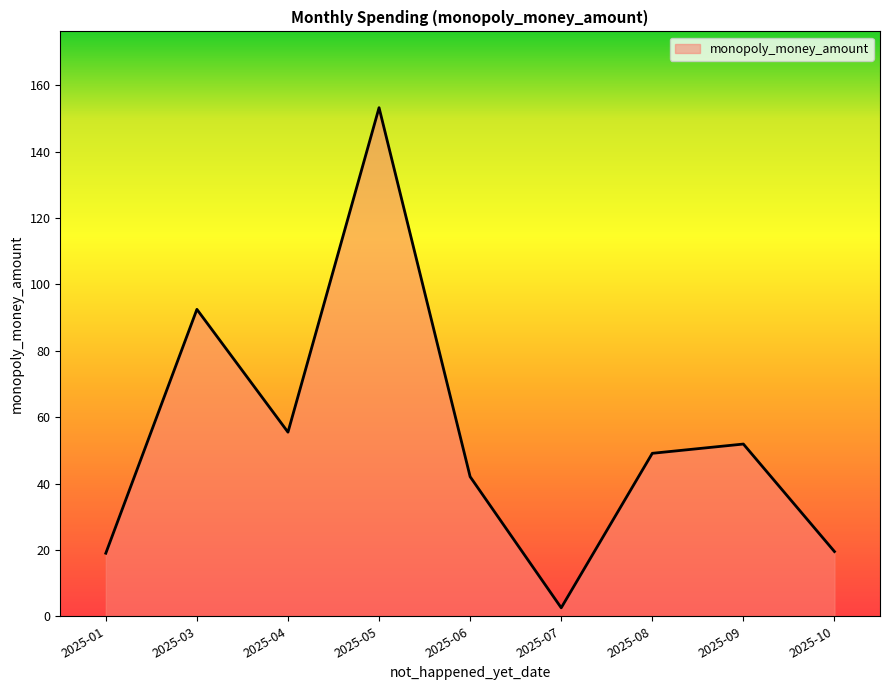

What is the change in value from 2025-04 to 2025-09?

-3.6